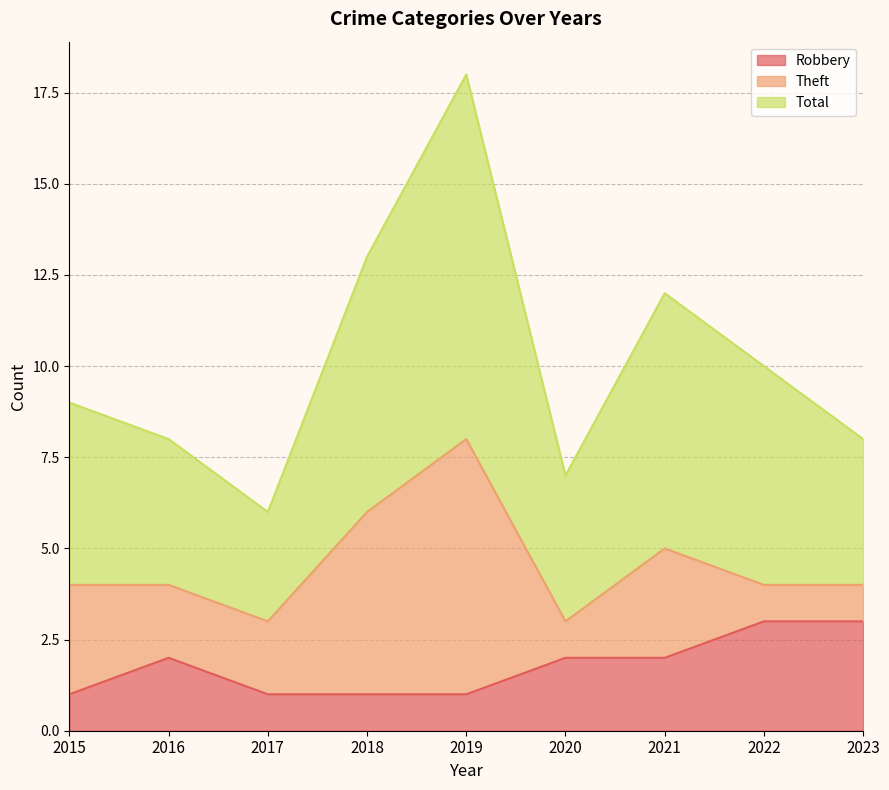

What is the minimum value for Robbery?

1